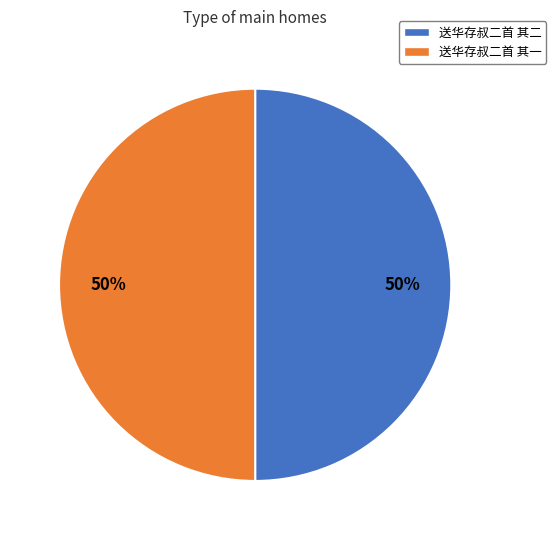

What is the ratio of the value at 送华存叔二首 其二 to the value at 送华存叔二首 其一?

1.0